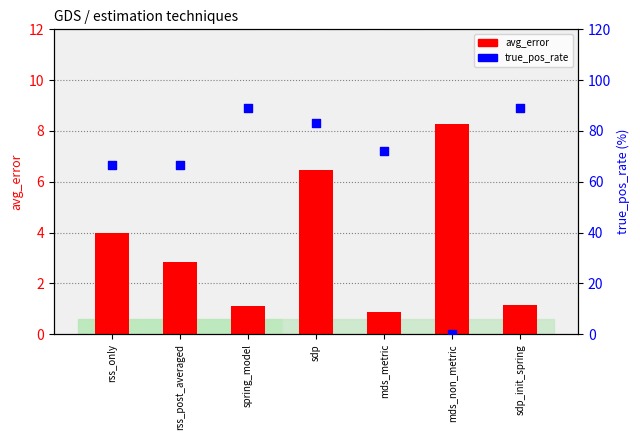

Which series contains the highest Y value?

true_pos_rate